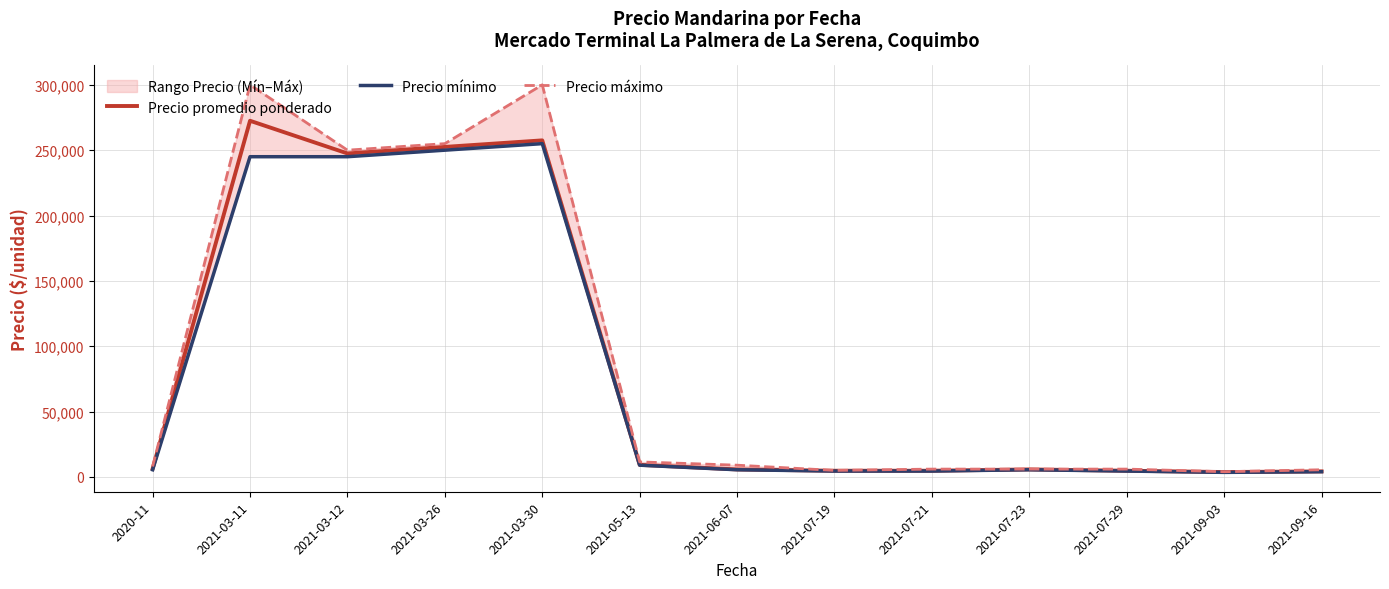

Which has a higher value, 2021-03-30 or 2021-03-12?

2021-03-30